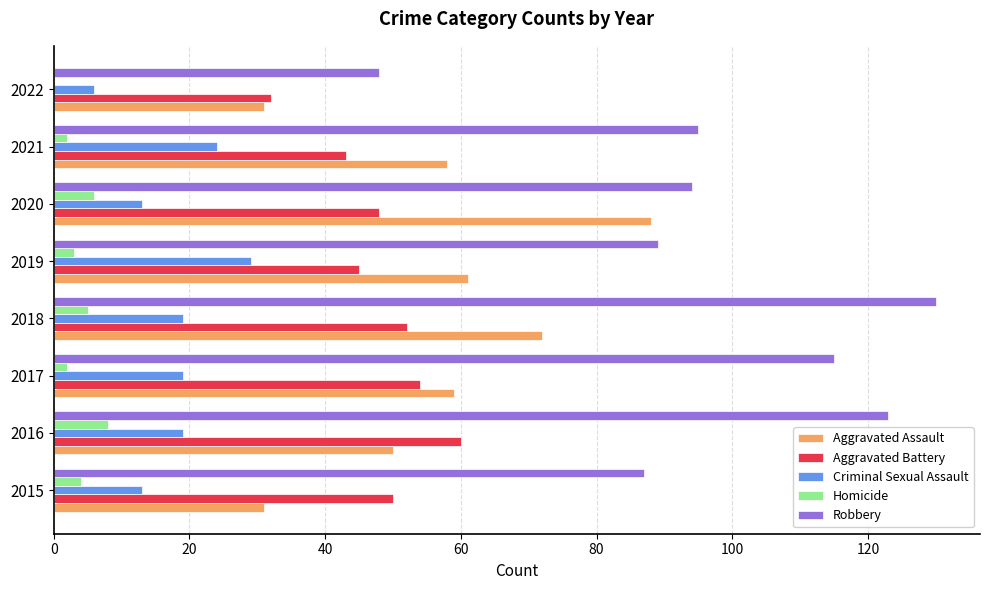

The Aggravated Battery series shows 48 at 2020. True or false?

True